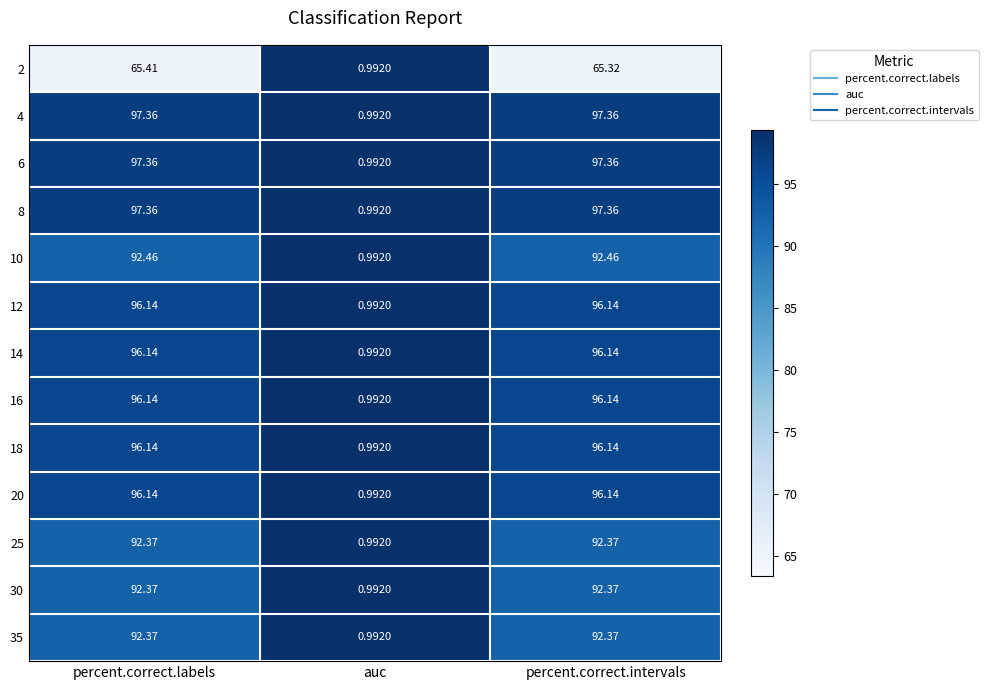

Which category has the lowest value in the 14 series?

auc